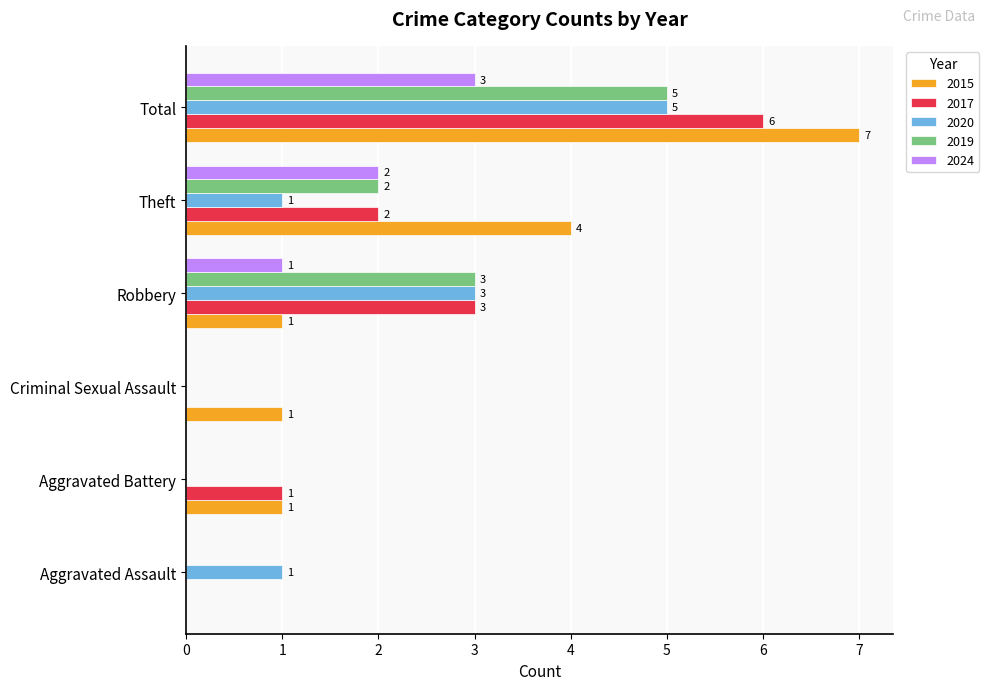

Is the value of 2024 at Total greater than the value of 2019 at Aggravated Battery?

Yes